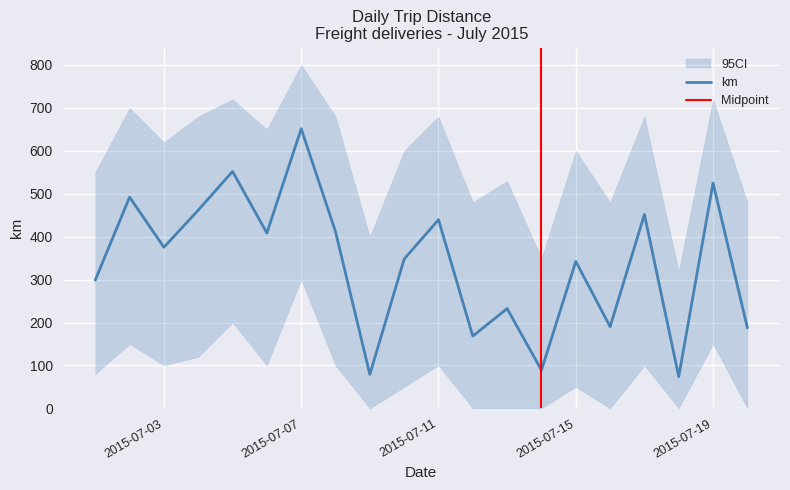

What is the sum of the km values at 2015-07-19 and 2015-07-08?

936.5